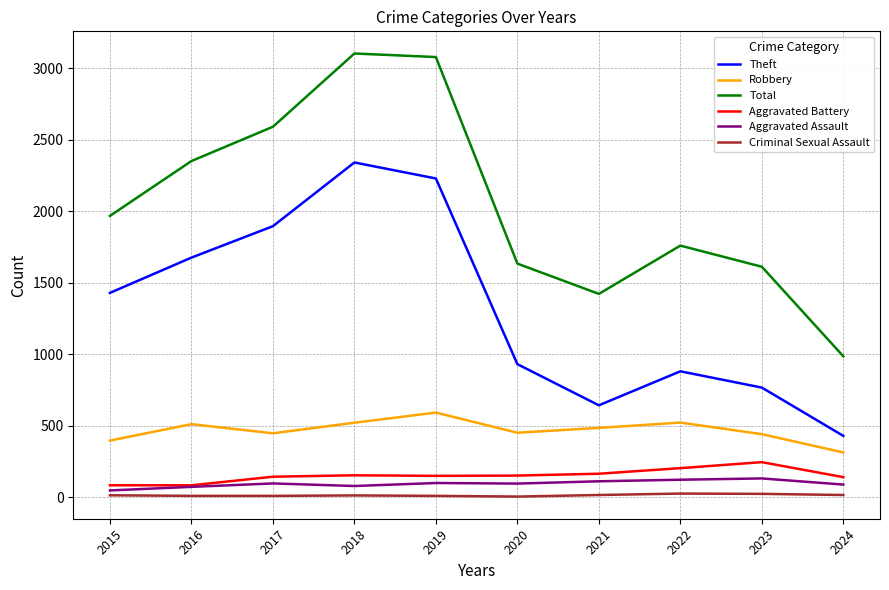

What is the average value of the Criminal Sexual Assault series?

12